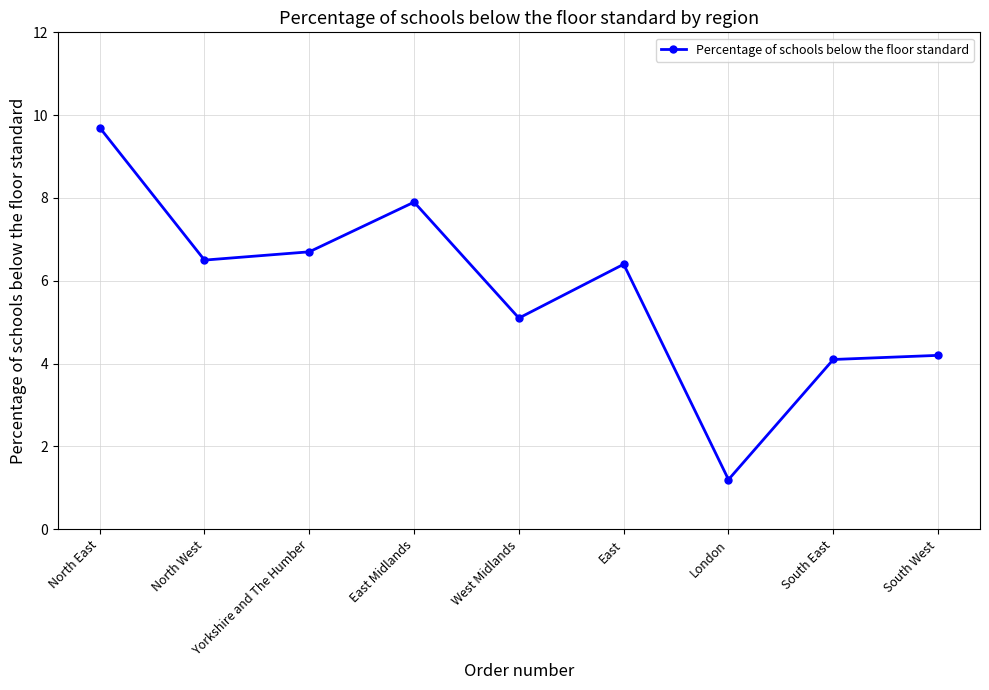

What is the minimum value shown in the chart?

1.2